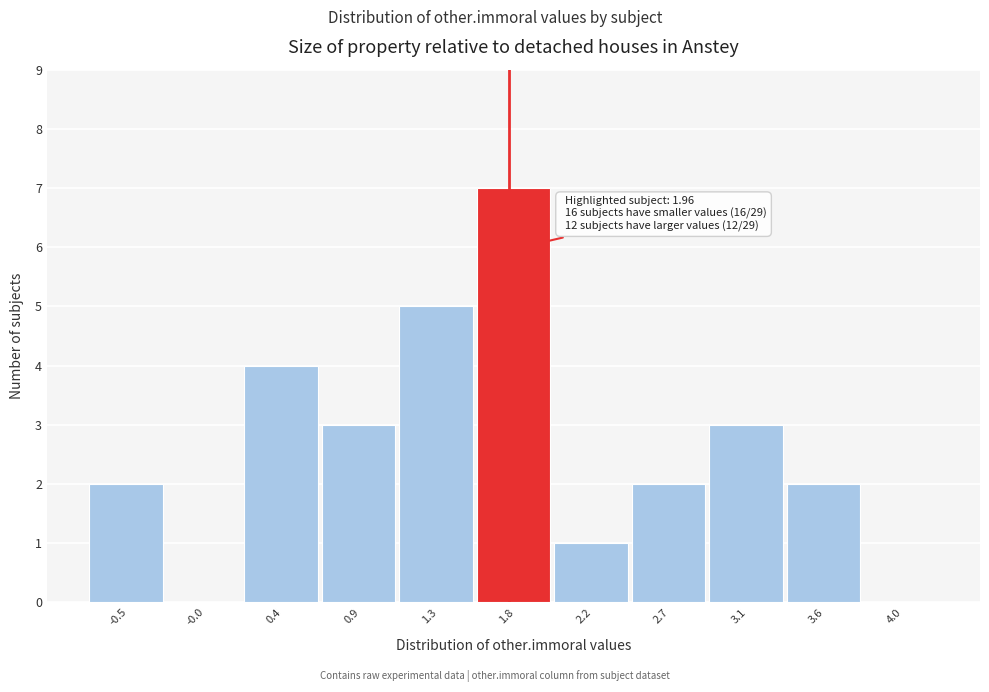

Reading right to left, extract all data points from this chart.

4.0=0	3.6=2	3.1=3	2.7=2	2.2=1	1.8=7	1.3=5	0.9=3	0.4=4	-0.0=0	-0.5=2